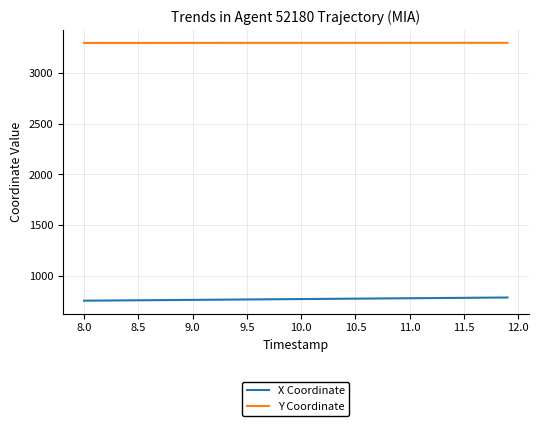

Which series has the largest total across all categories?

Y Coordinate